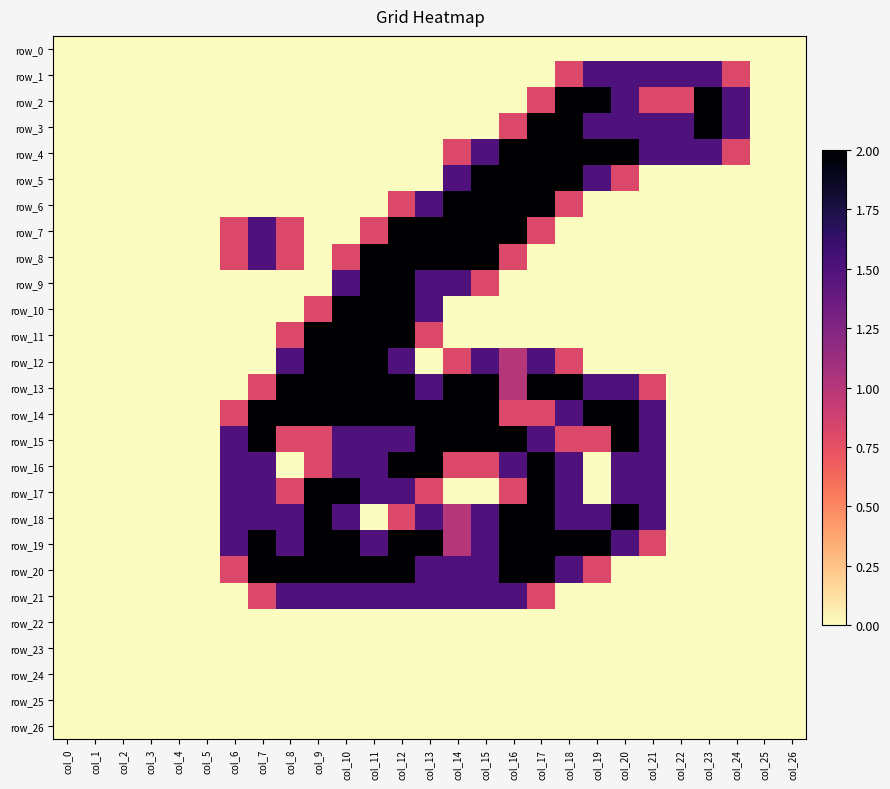

What is the sum of all row_10 values?

8.3